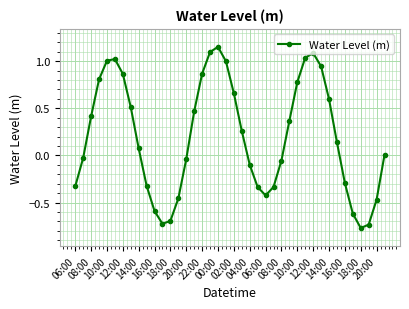

How many interior local valleys (lower than both neighbors) does the data have?

3